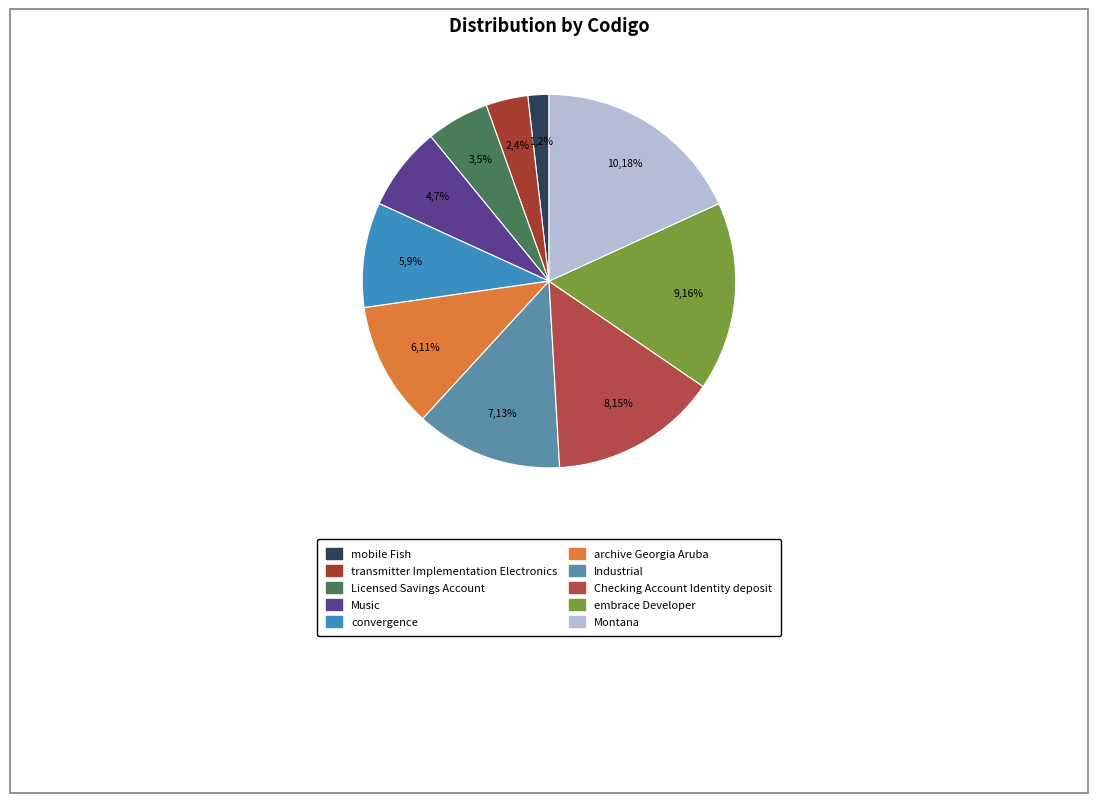

What percentage is the Checking Account Identity deposit slice, to the nearest percent?

15%